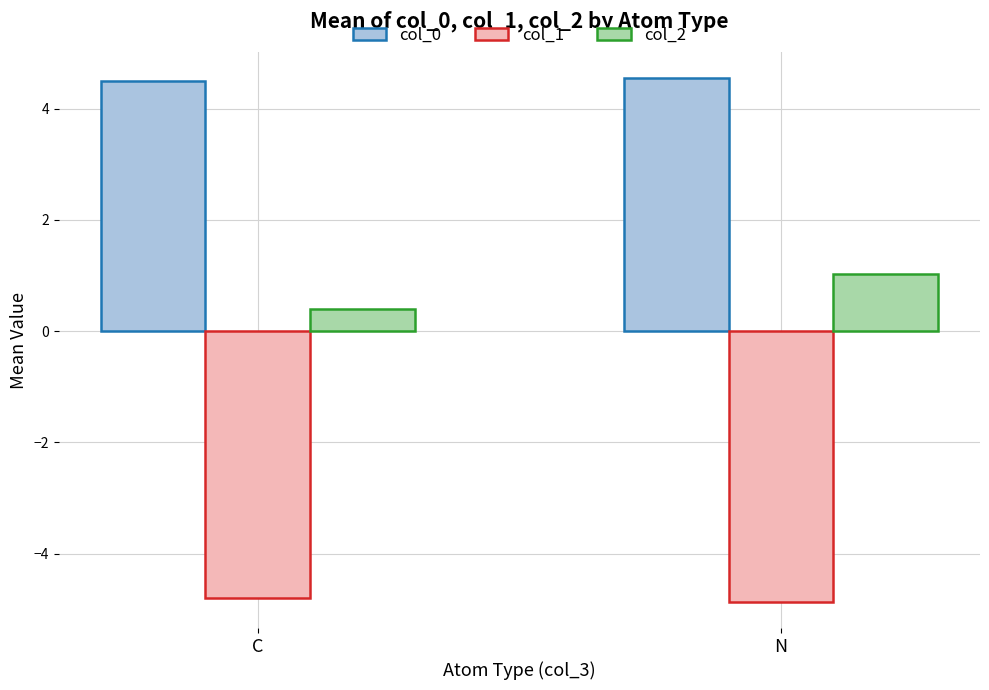

What is the label of the 1st bar from the right?

N